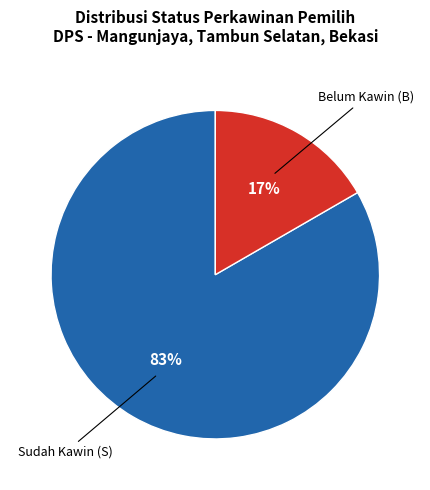

To the nearest percent, what is the combined percentage of Belum Kawin (B) and Sudah Kawin (S)?

100%